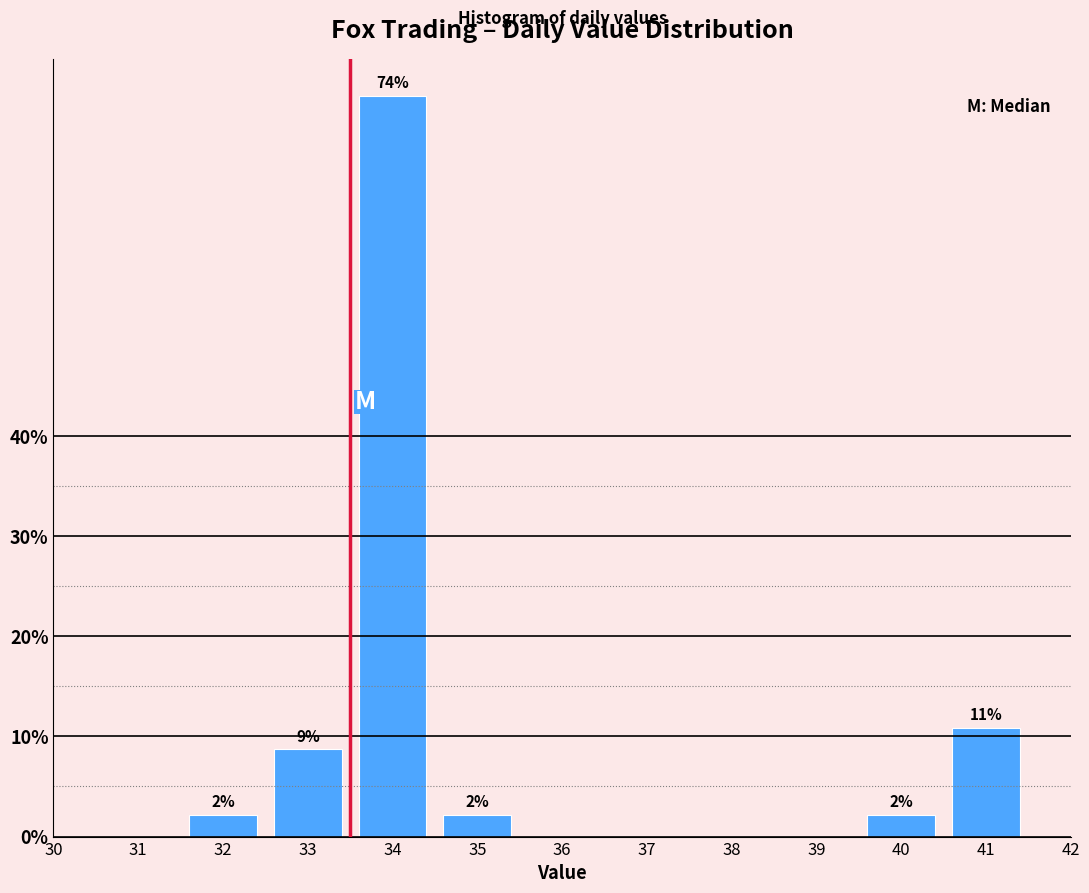

Reading right to left, what are all the values shown in this chart?

42=0.0	41=10.9	40=2.2	39=0.0	38=0.0	37=0.0	36=0.0	35=2.2	34=73.9	33=8.7	32=2.2	31=0.0	30=0.0